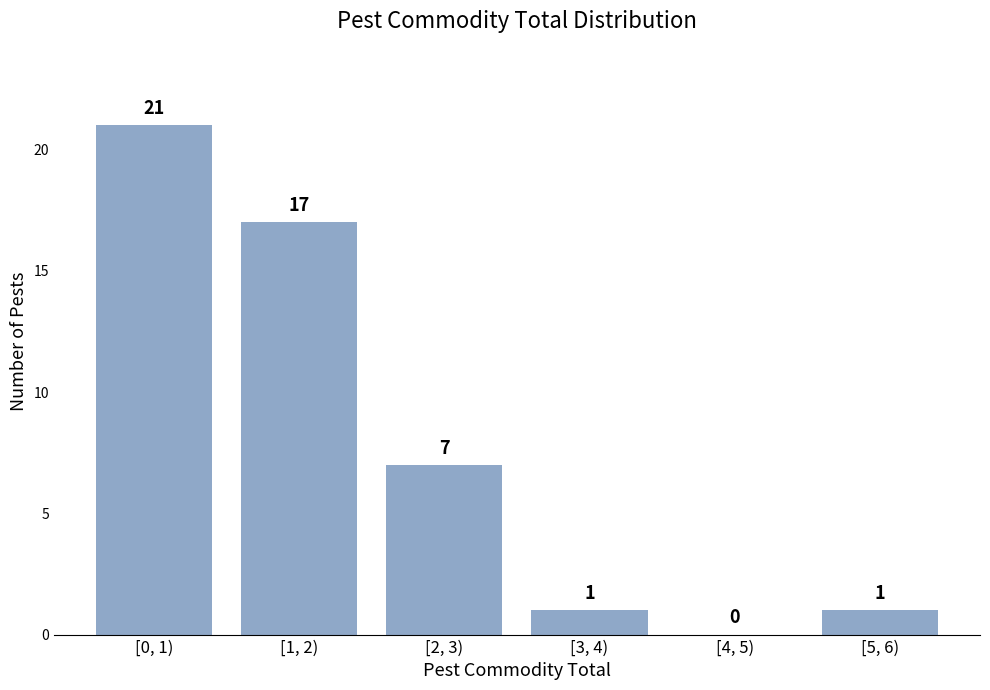

Reading left to right, transcribe all the data shown in this chart.

[0, 1)=21	[1, 2)=17	[2, 3)=7	[3, 4)=1	[4, 5)=0	[5, 6)=1